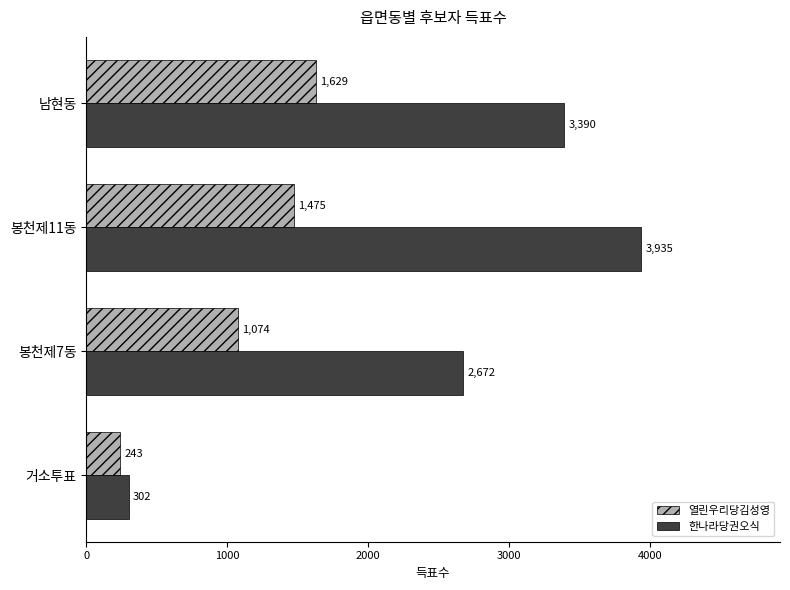

What is the difference between the second highest and minimum values in the 한나라당권오식 series?

3088